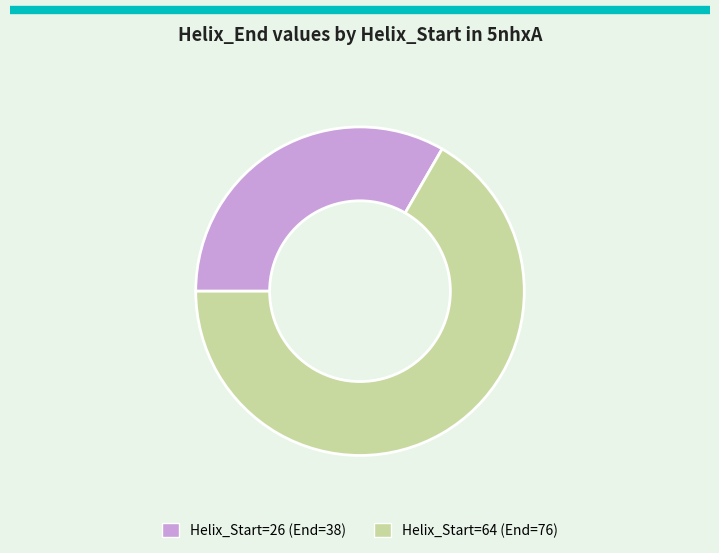

Combined, do Helix_Start=64 (End=76) and Helix_Start=26 (End=38) account for over 50%?

Yes